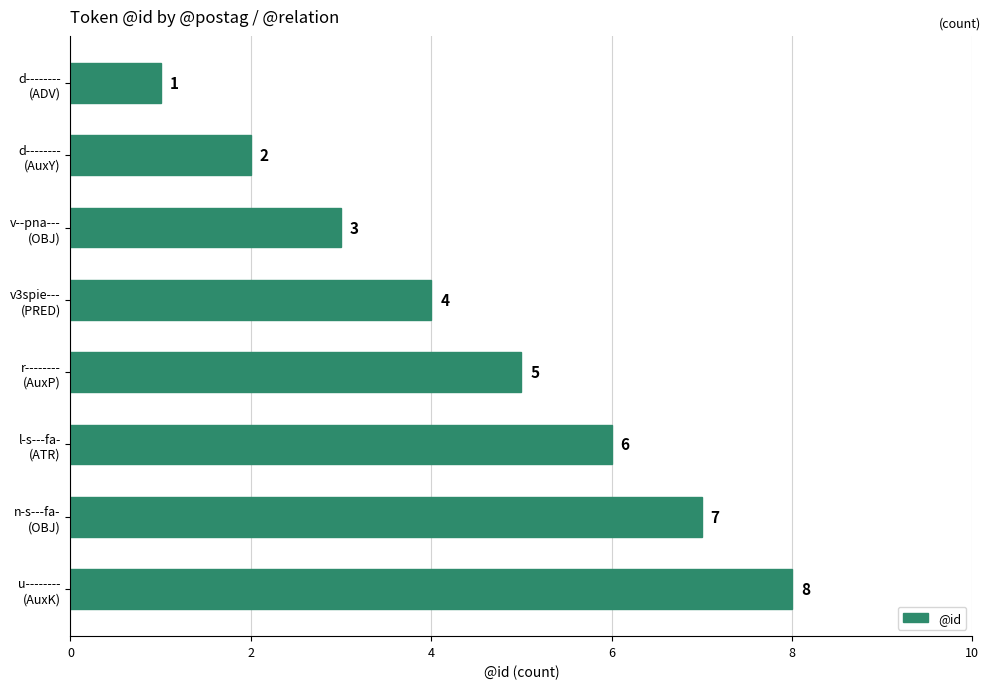

What is the difference between the maximum and minimum values?

7